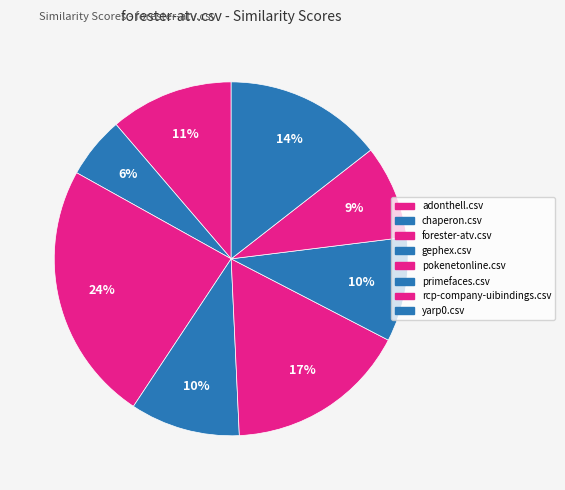

How many segments does this pie chart have?

8